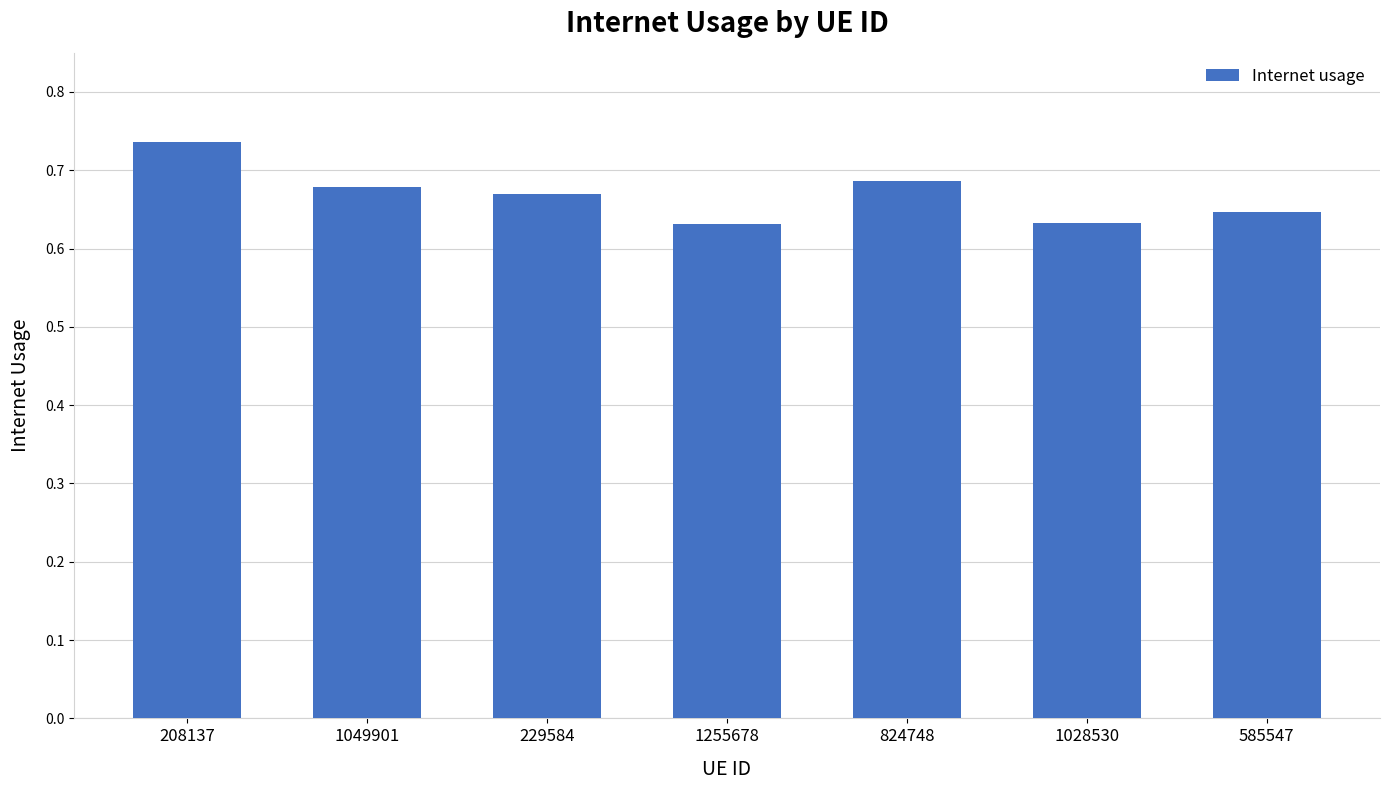

What is the label of the 2nd bar from the left?

1049901